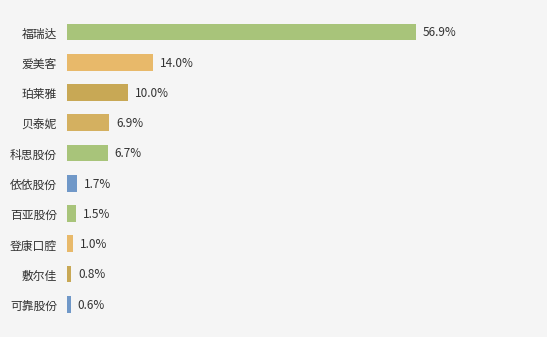

Does the chart contain any negative values?

No